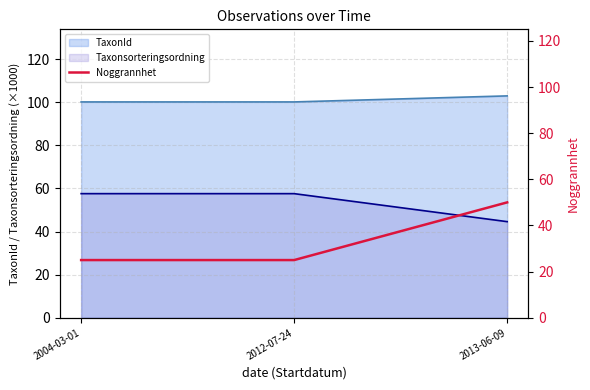

List the labels in order of value, smallest first.

2004-03-01, 2012-07-24, 2013-06-09